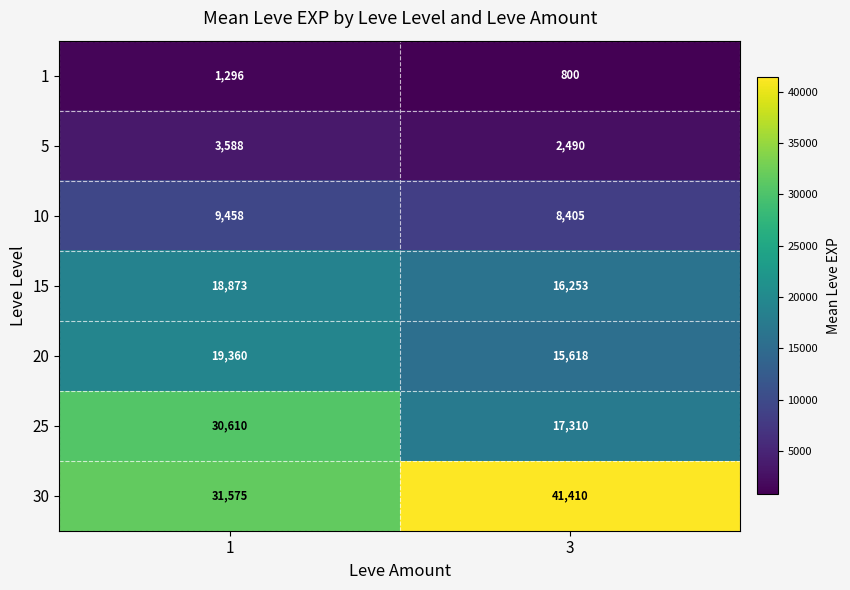

The value of 5 at 1 is 5165. True or false?

False